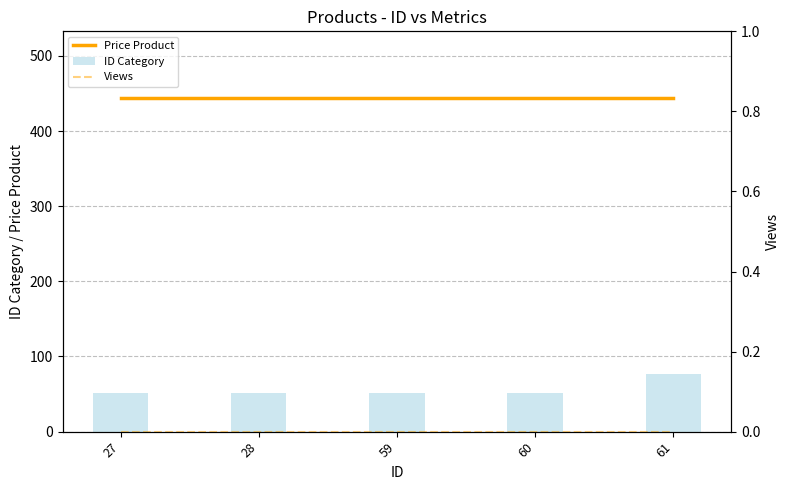

The value of Price Product at 59 is 444. True or false?

True